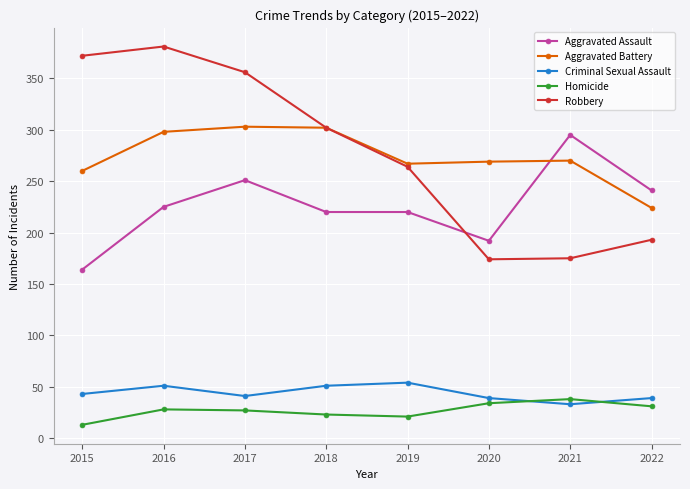

True or false: Criminal Sexual Assault has a value of 71 at 2016.

False